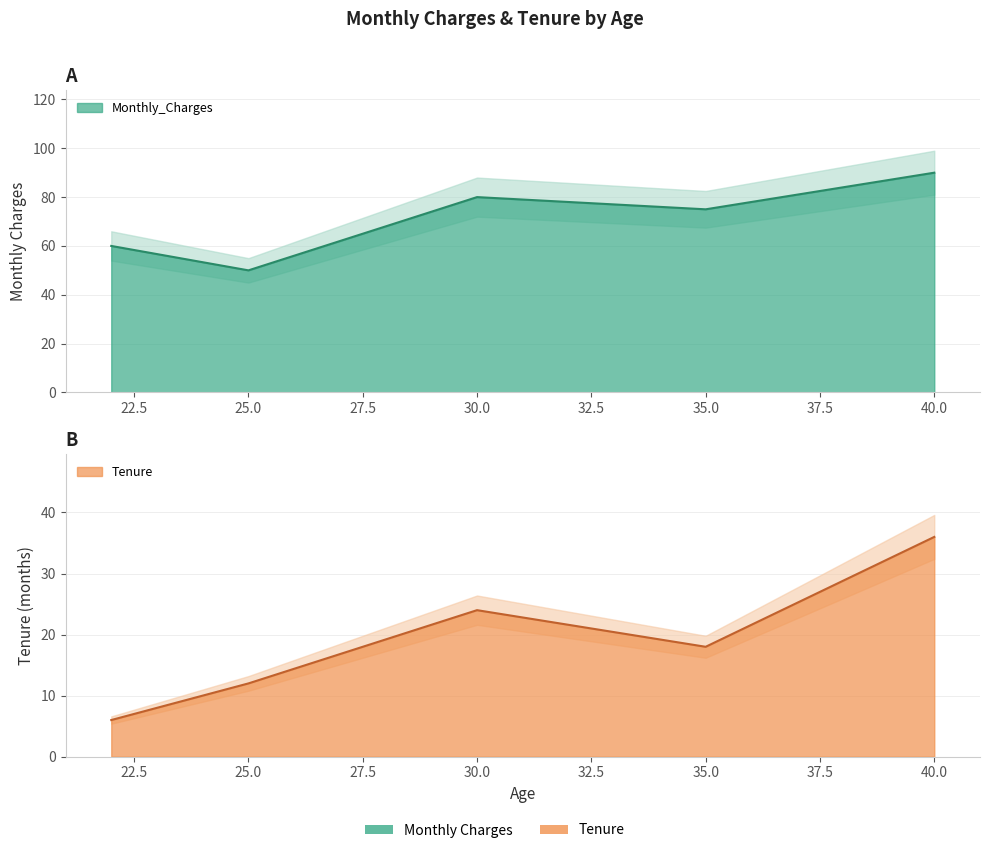

What is the difference between the highest and lowest values at 30?

56